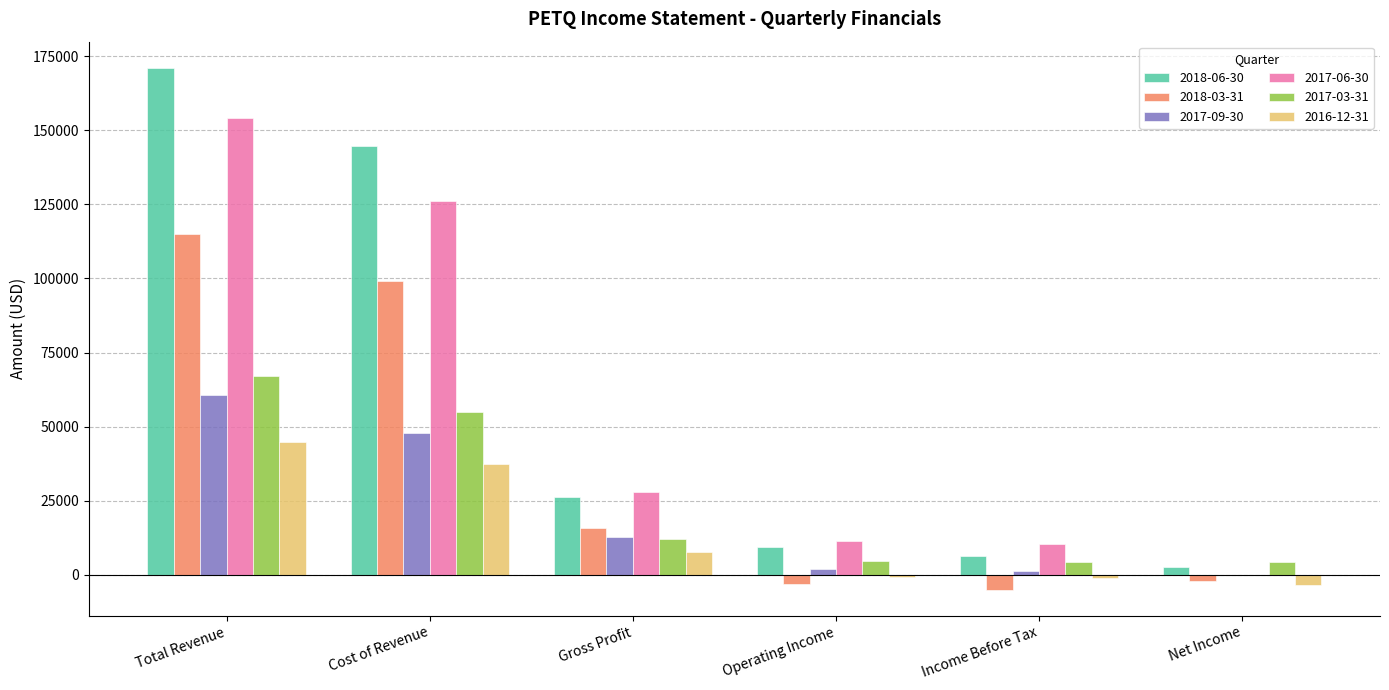

How many groups of bars are there?

6